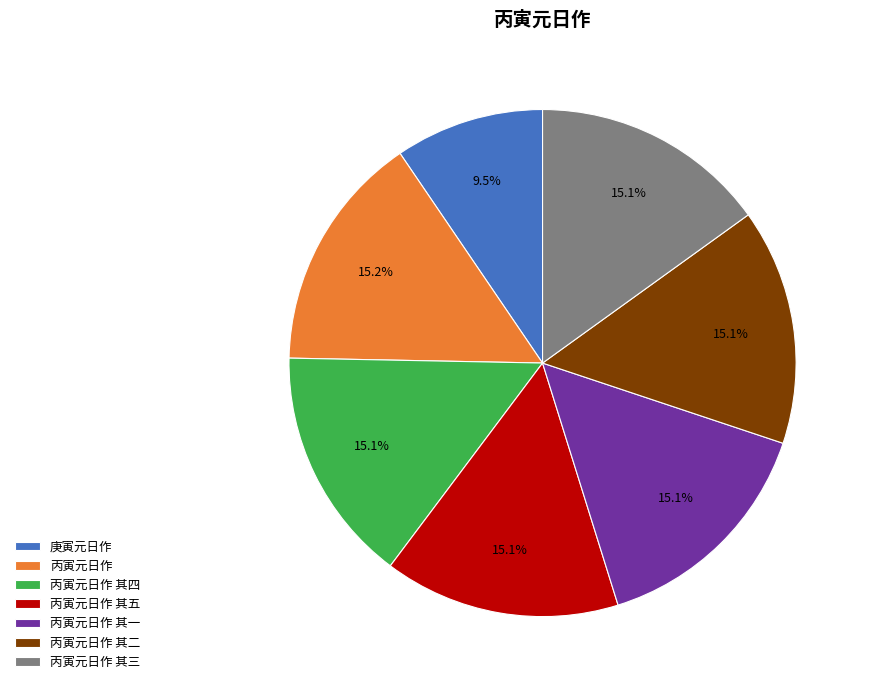

Approximately how many times larger is the value at 丙寅元日作 compared to 丙寅元日作 其二?

1.0